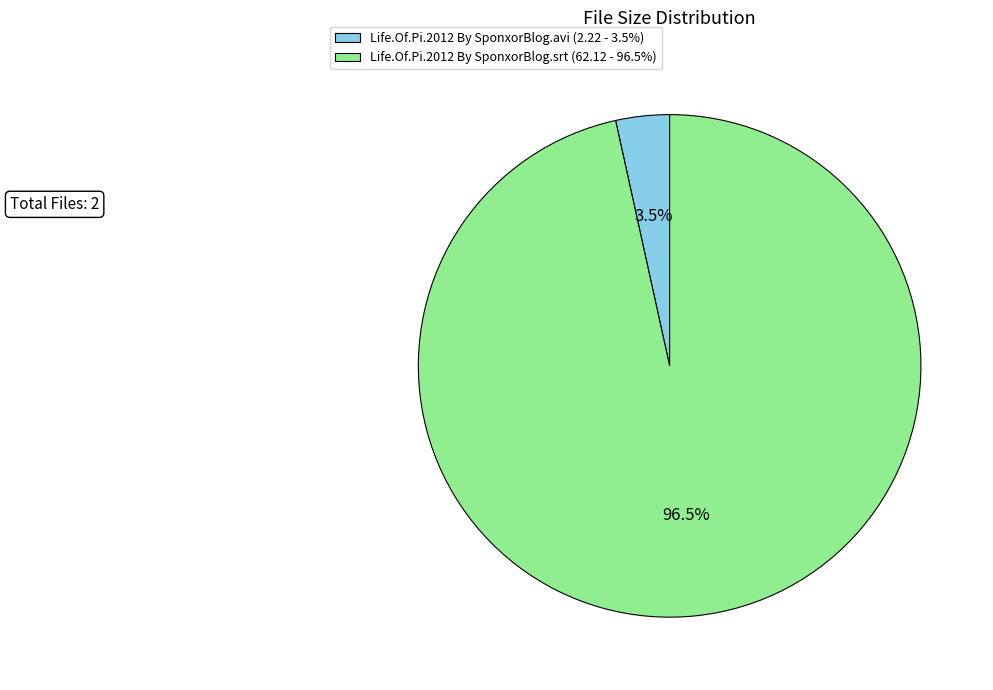

What is the largest slice in the pie chart?

Life.Of.Pi.2012 By SponxorBlog.srt